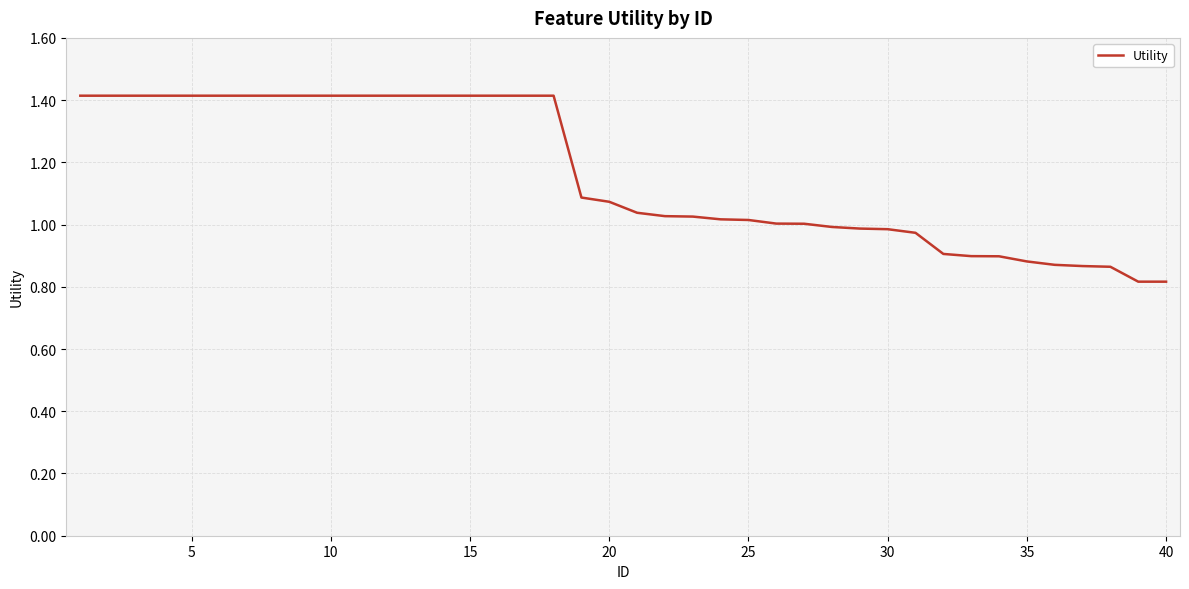

What is the difference between the maximum and minimum values?

0.6